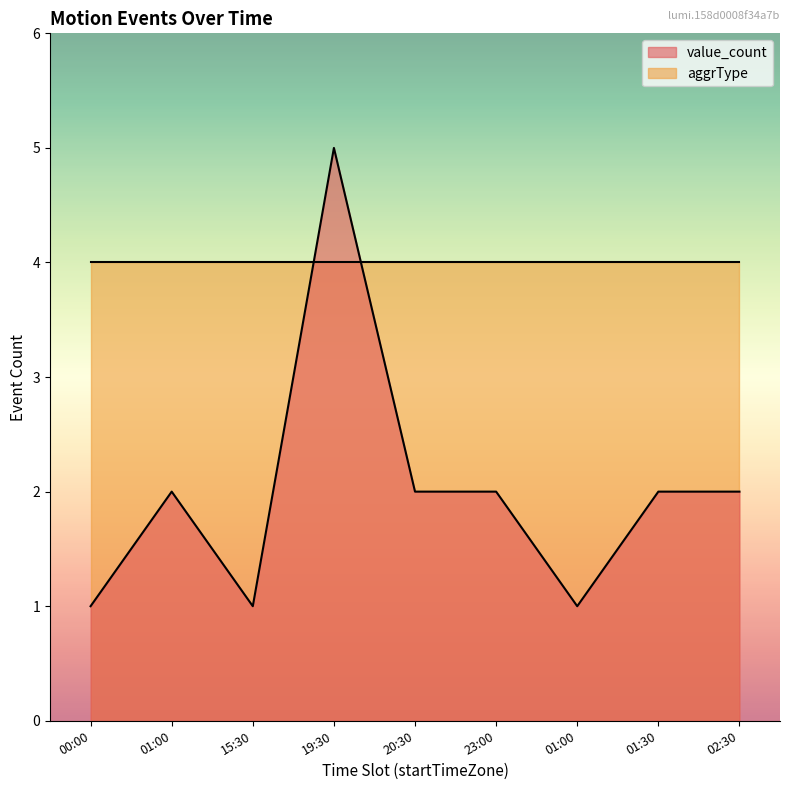

Reading left to right, transcribe all the data shown in this chart.

00:00=1	01:00=2	15:30=1	19:30=5	20:30=2	23:00=2	01:00=1	01:30=2	02:30=2